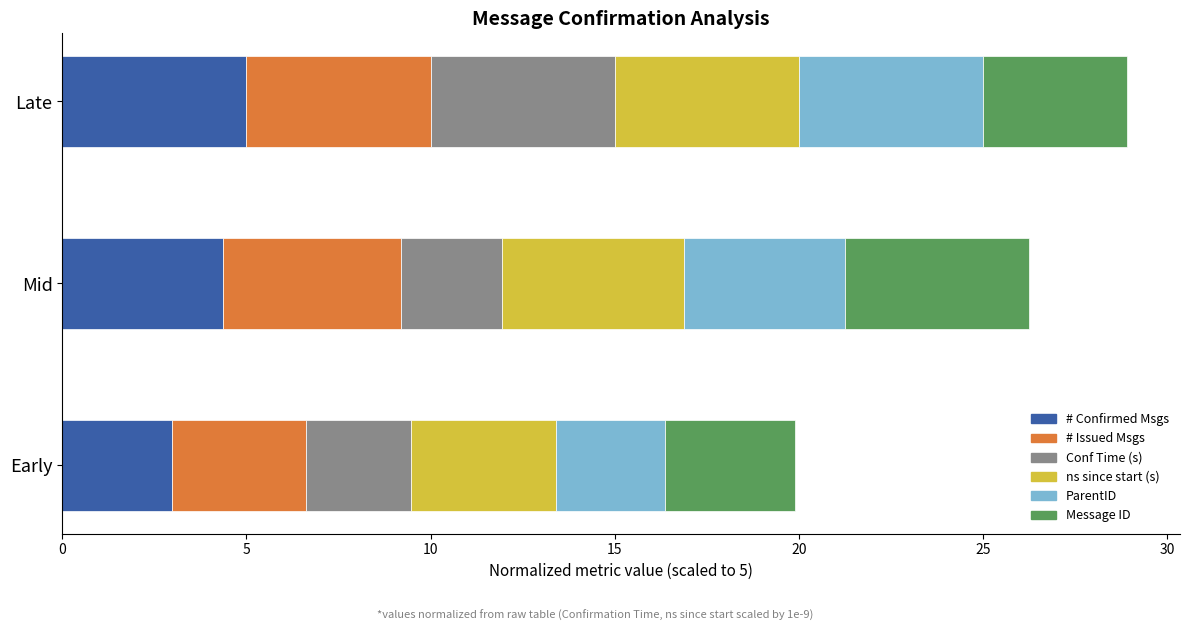

What is the total value across all series at Early?

19.9